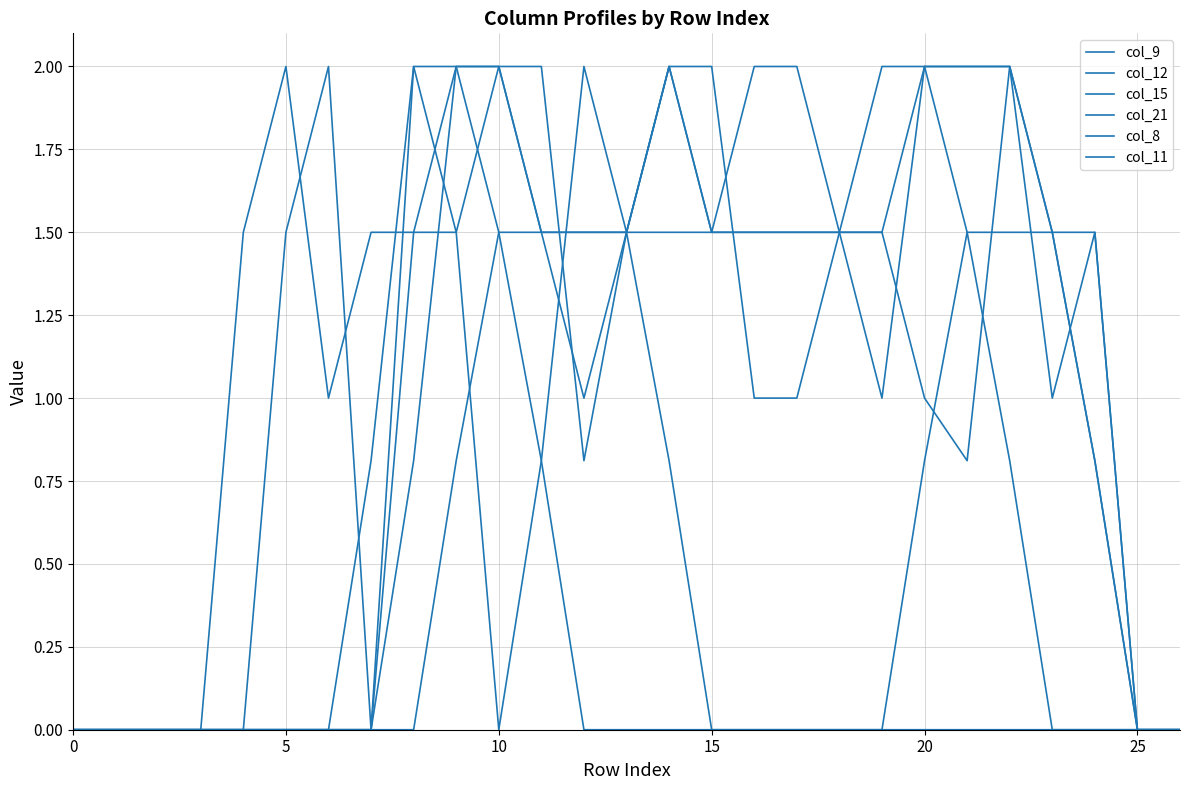

Does the chart have visible grid lines?

Yes